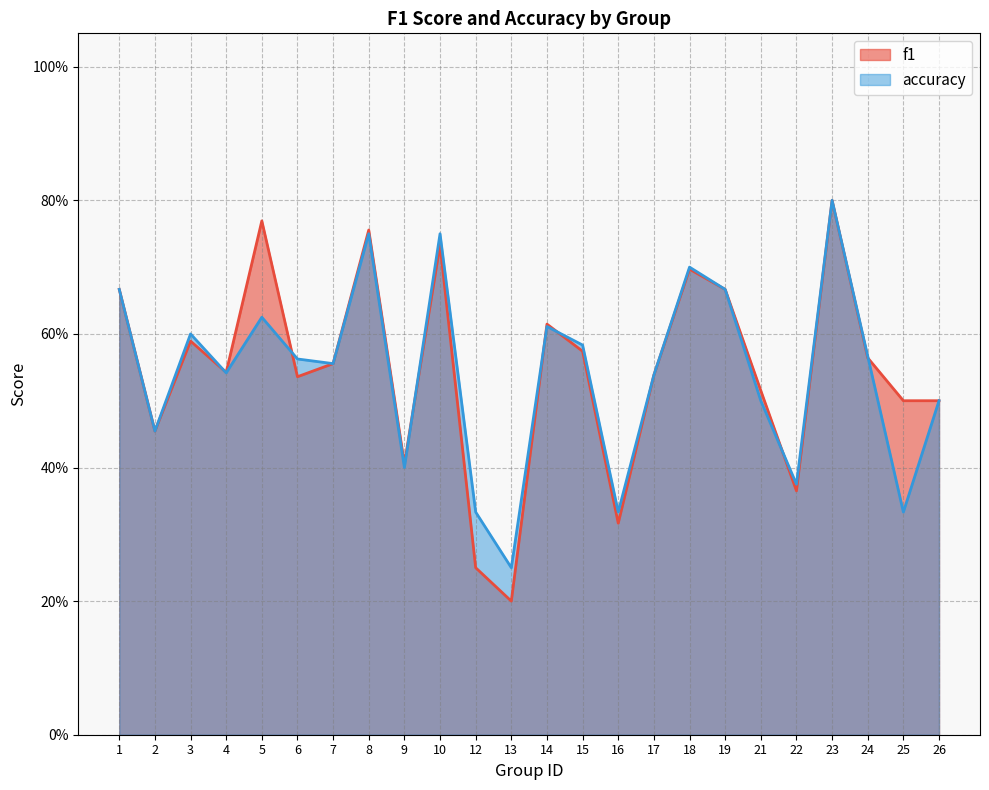

How many interior local valleys does the accuracy series have?

8